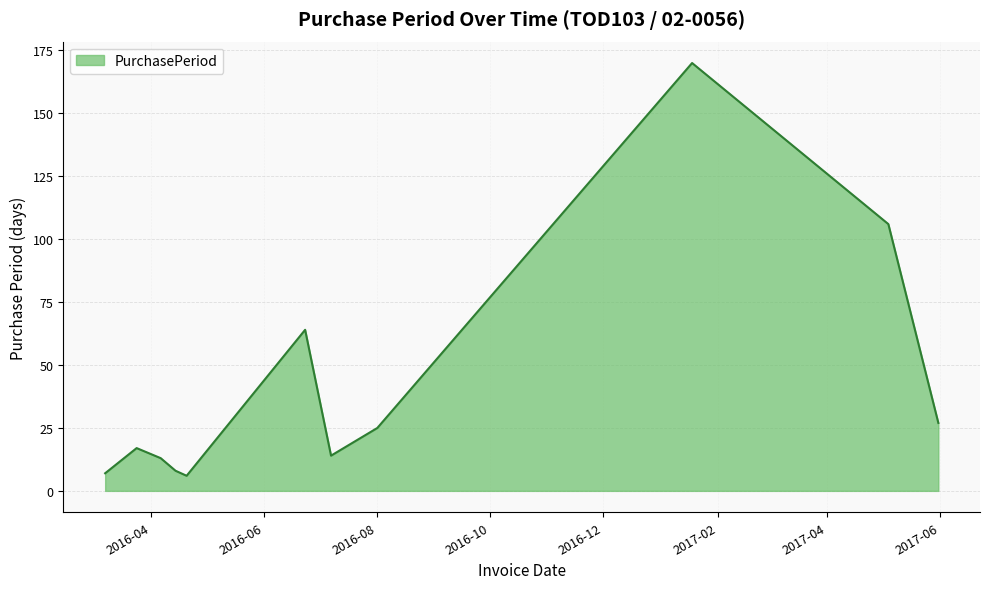

What is the average value?

42